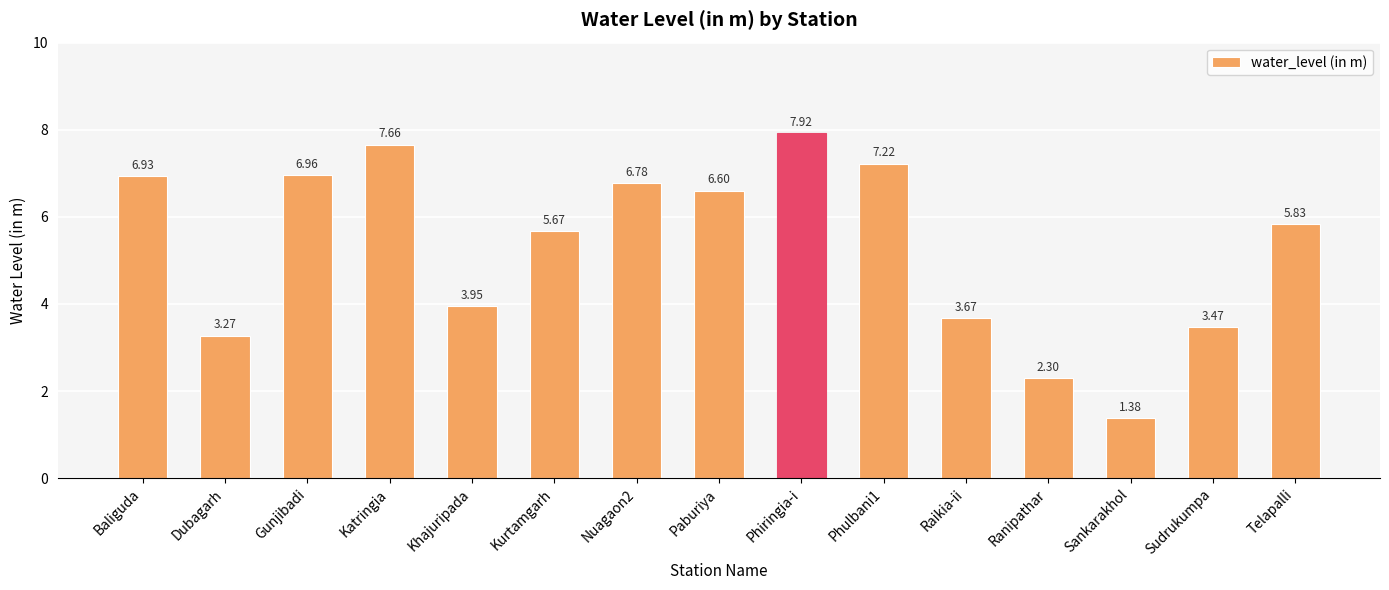

What is the ratio of the value at Telapalli to the value at Sudrukumpa?

1.7